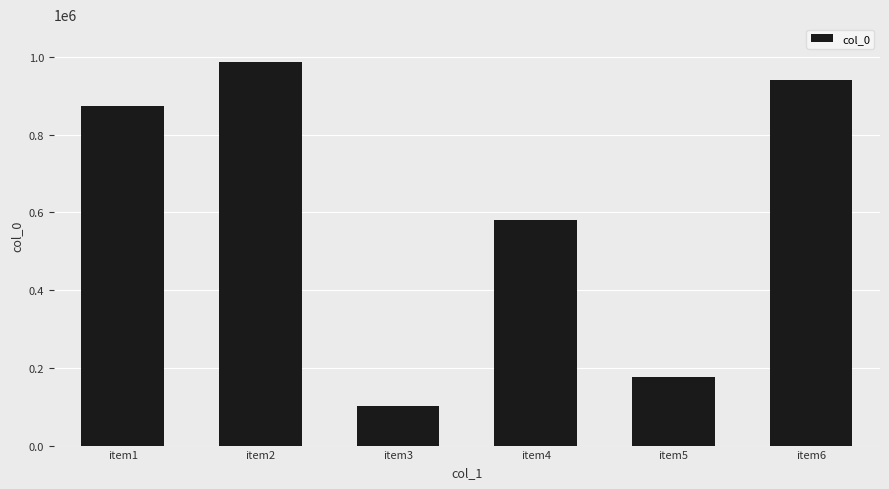

List the labels in order of value, largest first.

item2, item6, item1, item4, item5, item3